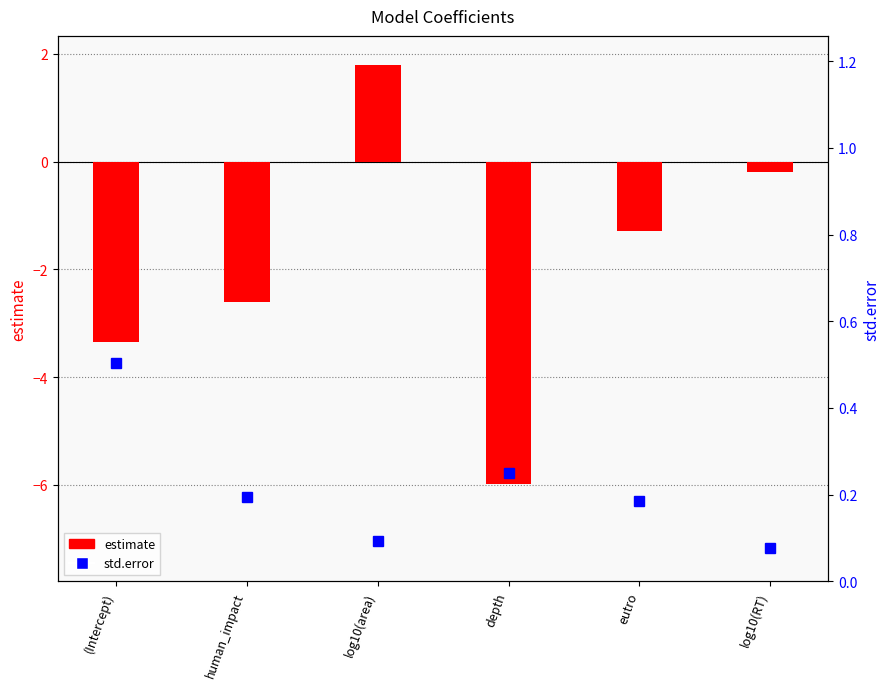

Rank the series by their maximum value, from lowest to highest.

std.error, estimate